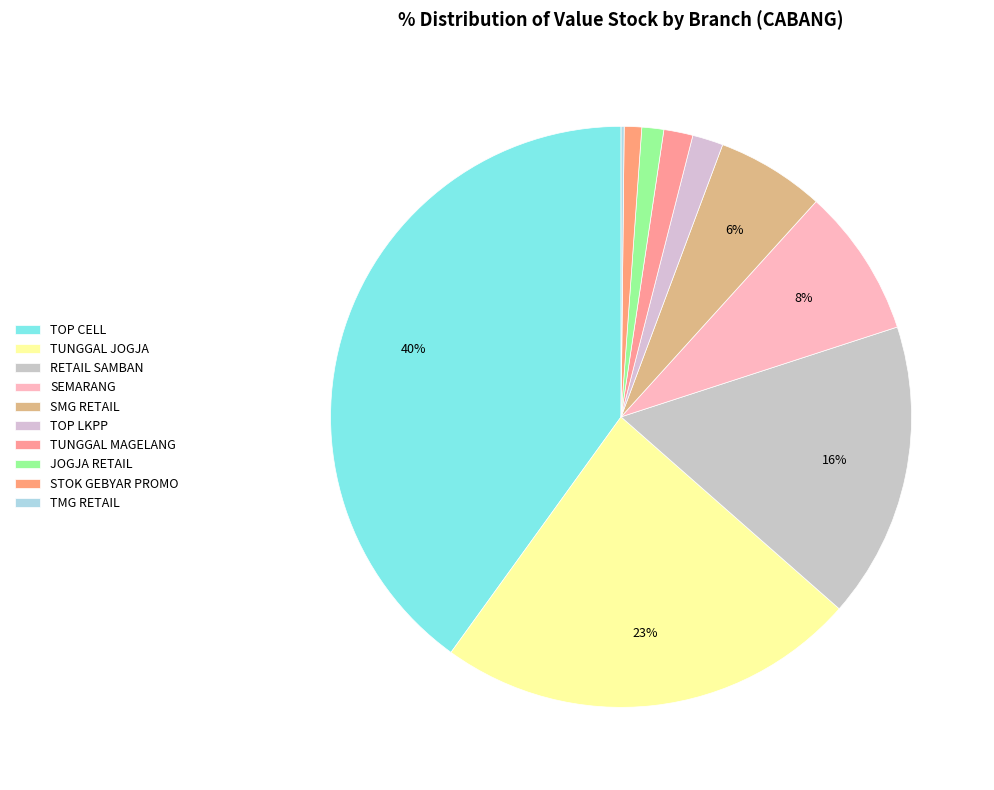

What is the largest slice in the pie chart?

TOP CELL